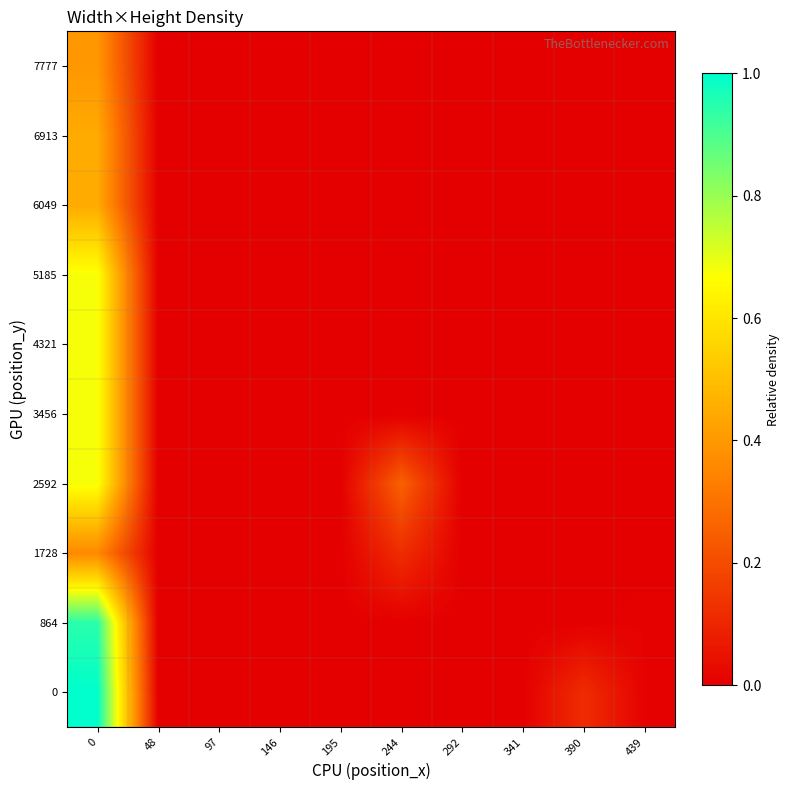

At which category does the chart reach its minimum across all series?

48